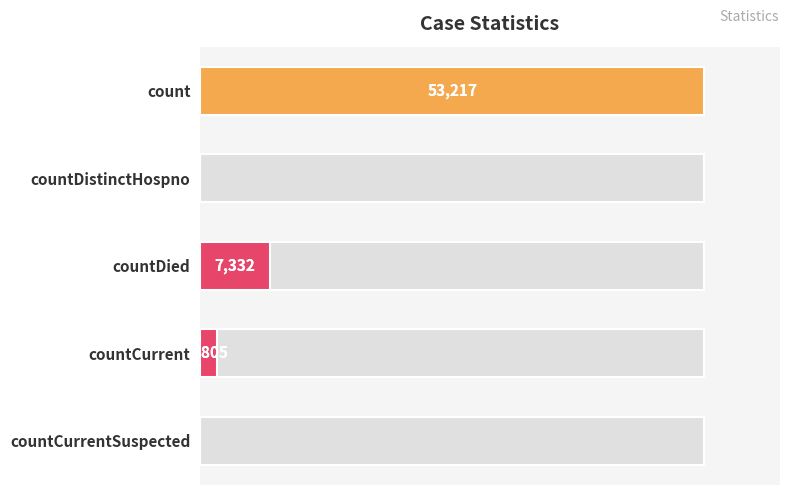

Reading left to right, transcribe all the data shown in this chart.

53217	0	7332	1805	0